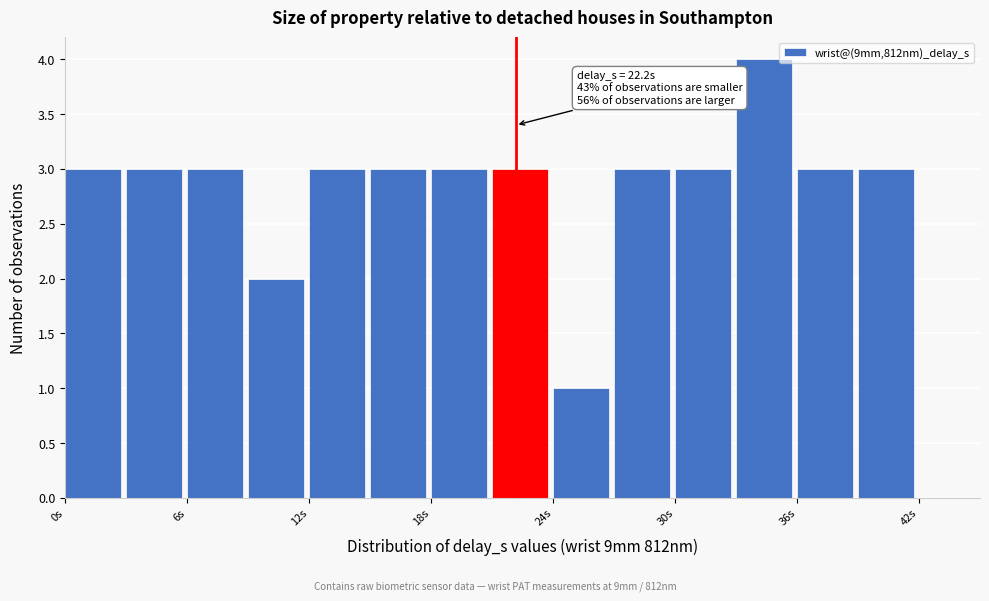

Around what value on the x-axis is the tallest bar? Give the approximate position of its centre, as read against the axis.

34